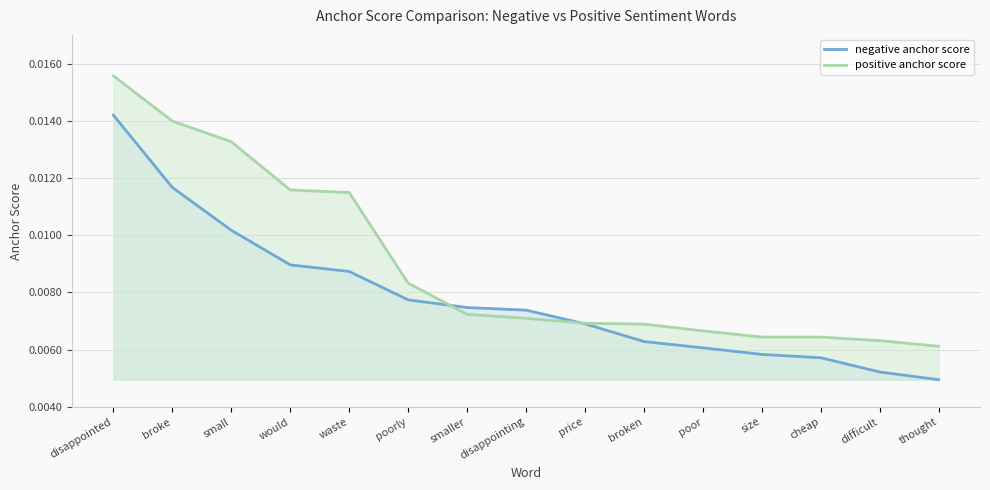

Is it true that negative anchor score equals 0.0 at cheap?

True